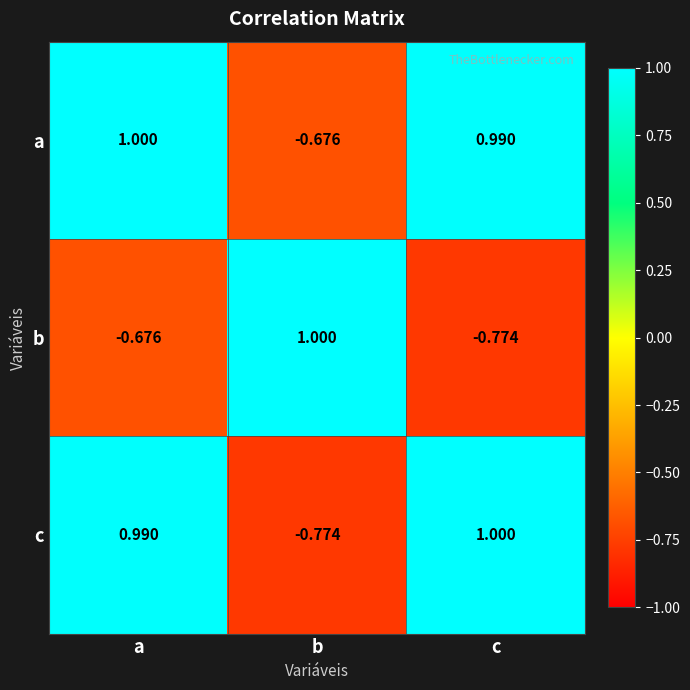

Rank the series at b from highest to lowest value.

b, a, c